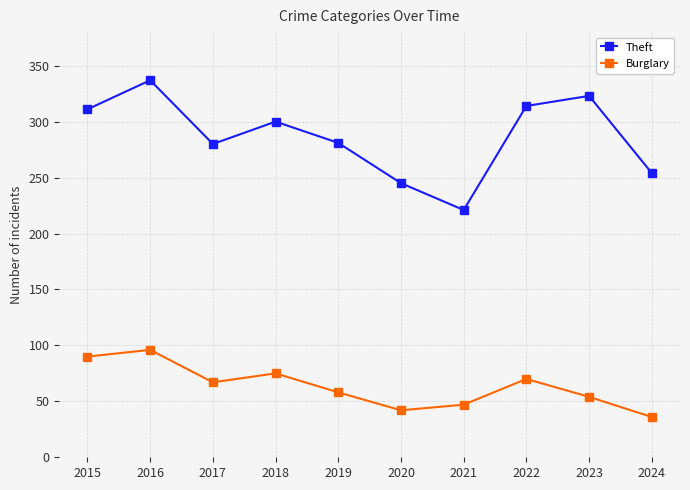

True or false: Burglary and Theft intersect in this chart.

False